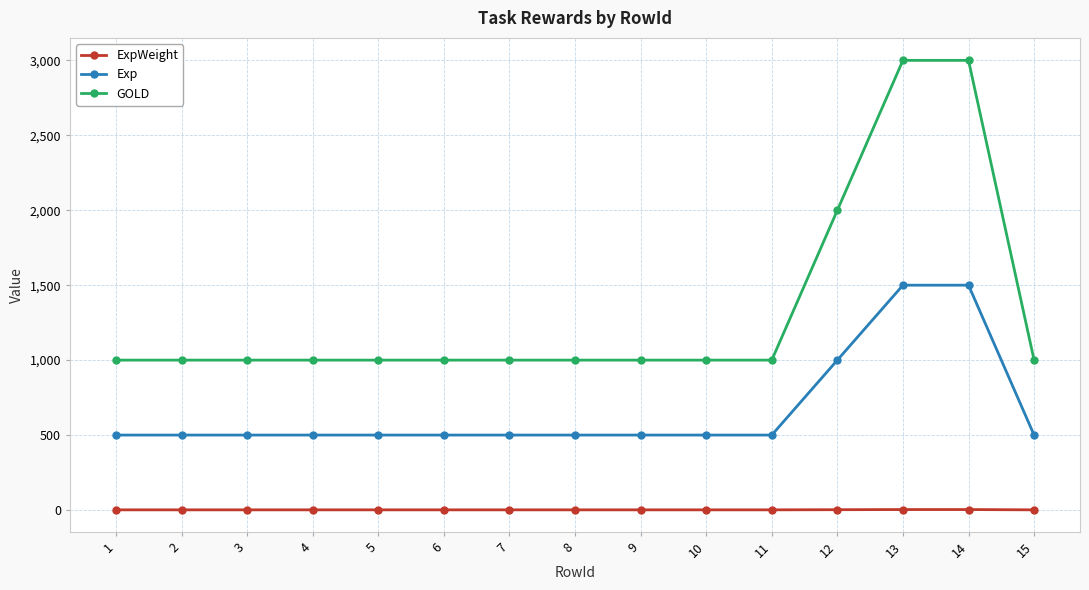

What is the difference between the maximum and minimum values in the GOLD series?

2000